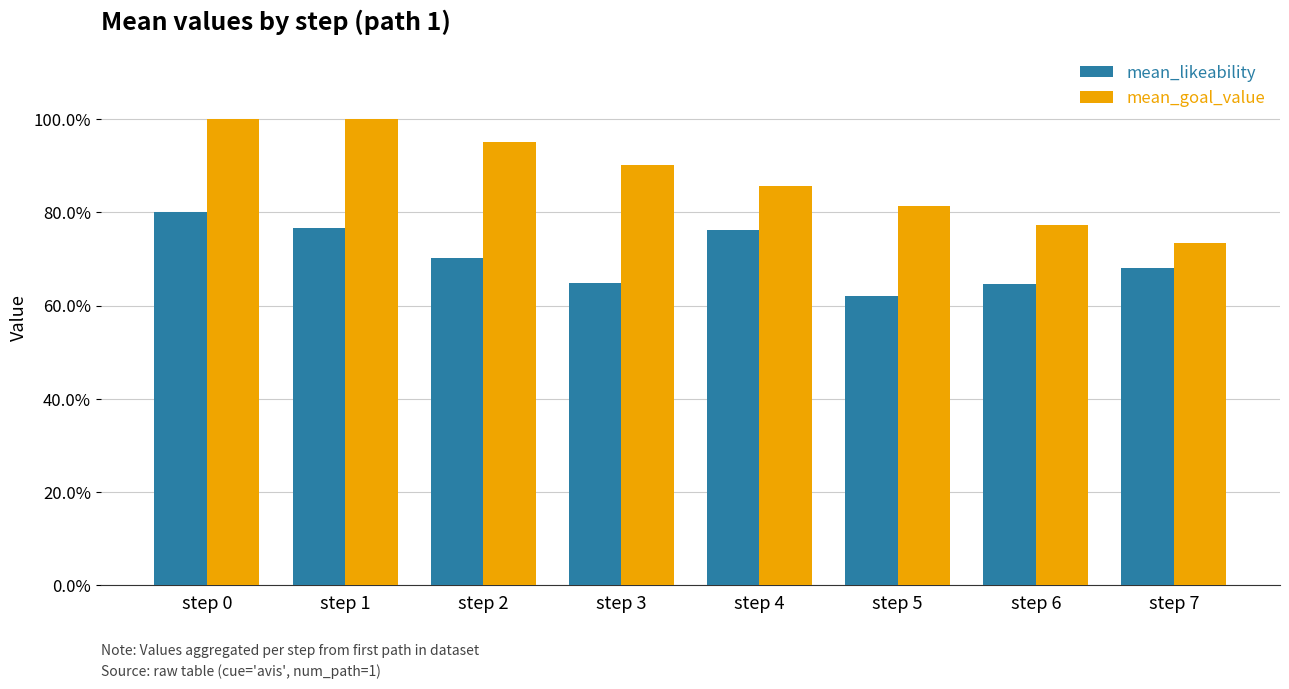

Which series has the largest range (max minus min)?

mean_goal_value